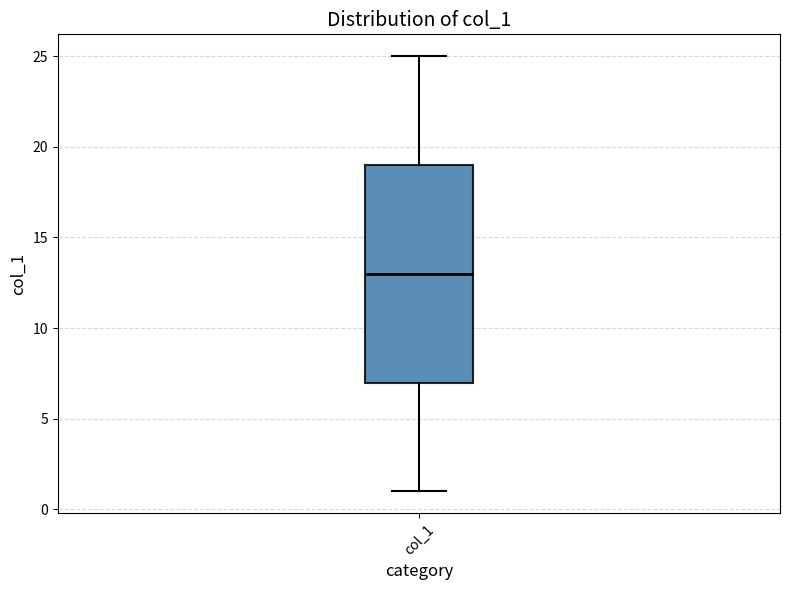

Transcribe this box plot: give where the median line is, the range the box spans, and where the two whiskers end, as read against the y-axis. The values are not printed on the chart, so give them approximately, as read against the axis.

median 13, box 7 to 19, whiskers 1 to 25